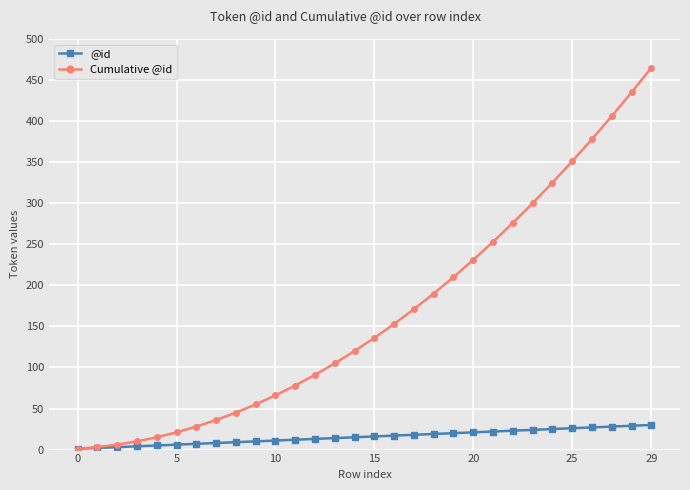

What is the highest value of the Cumulative @id series?

465